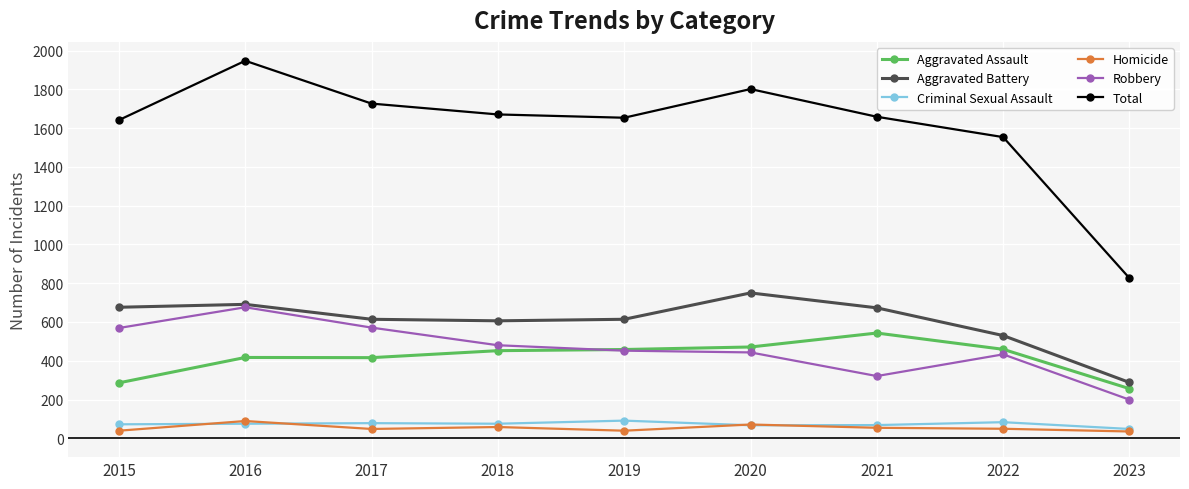

The value of Total at 2020 is 1159. True or false?

False